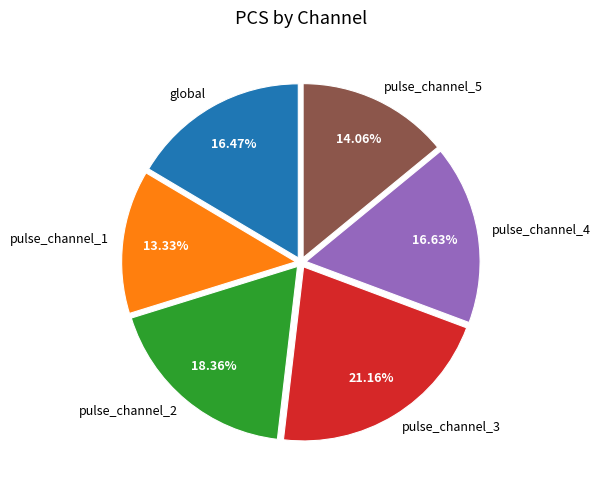

Which has a higher value, pulse_channel_5 or pulse_channel_2?

pulse_channel_2